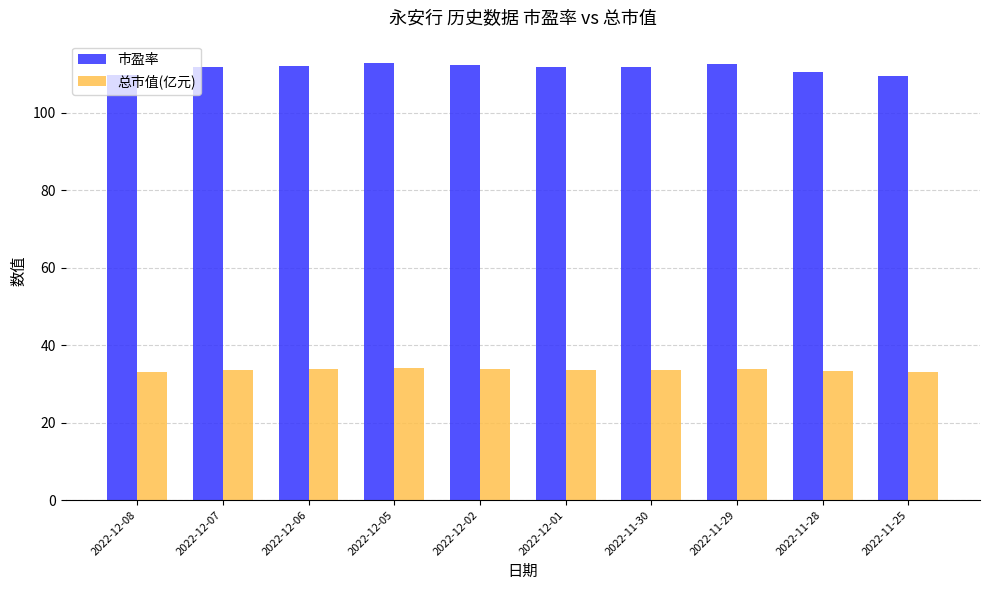

List the series in order of their peak value, highest first.

市盈率, 总市值(亿元)